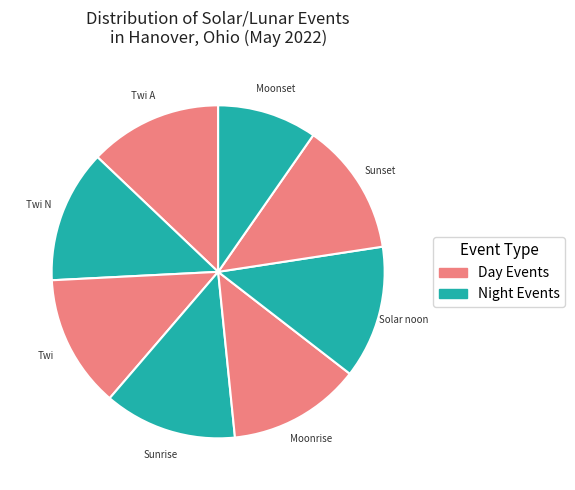

How many segments does this pie chart have?

8